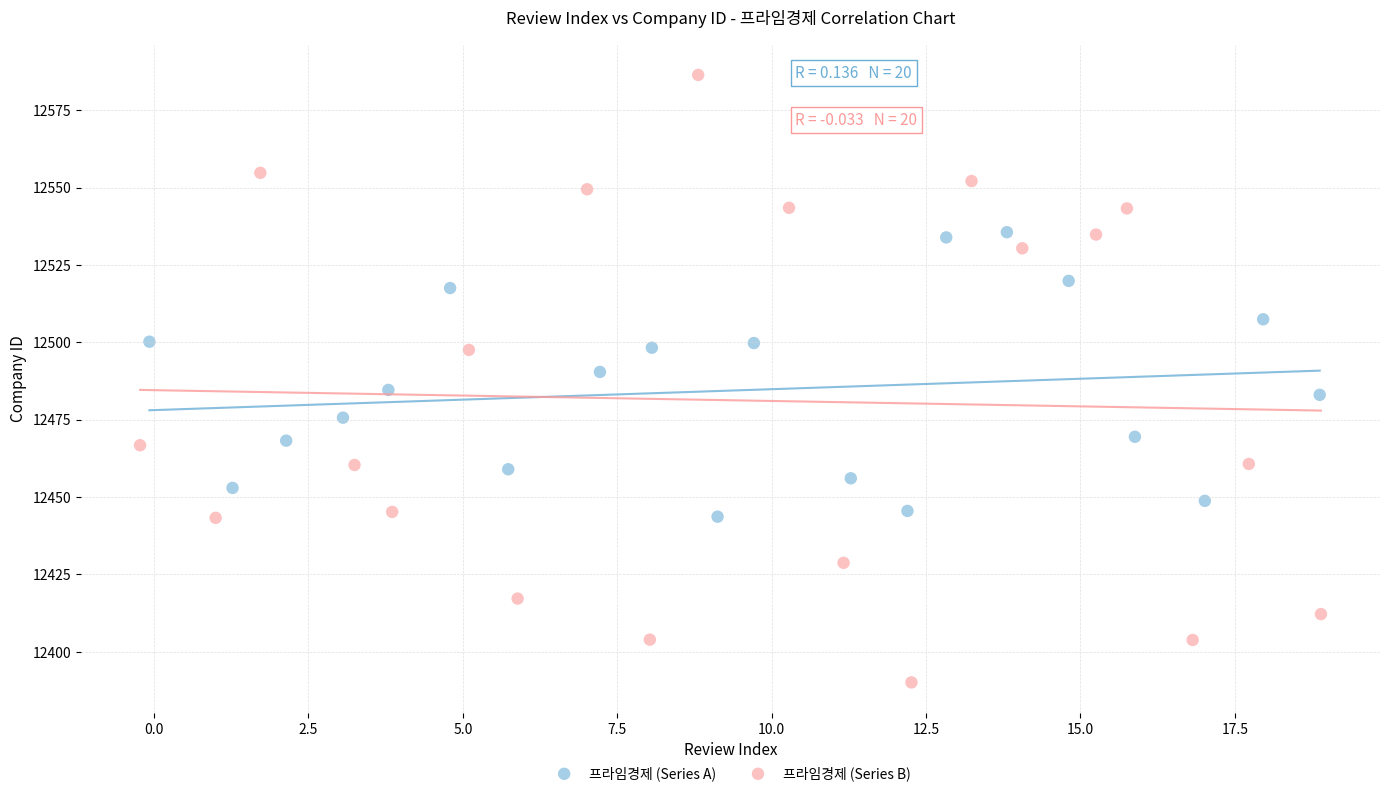

Which series contains the highest Y value?

프라임경제 (Series B)